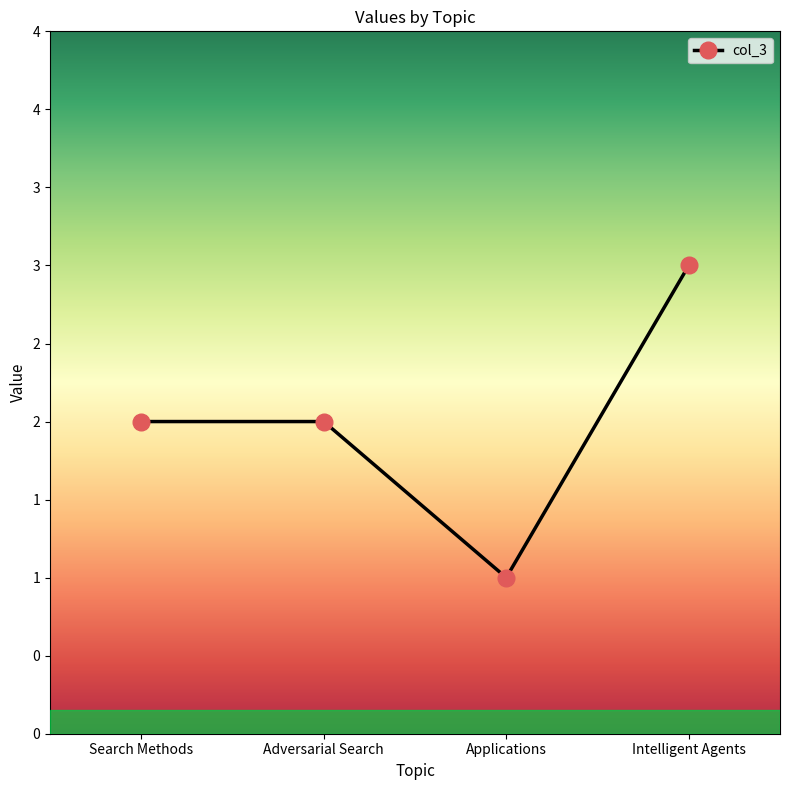

How many points are lower than both their immediate neighbors (excluding endpoints)?

1